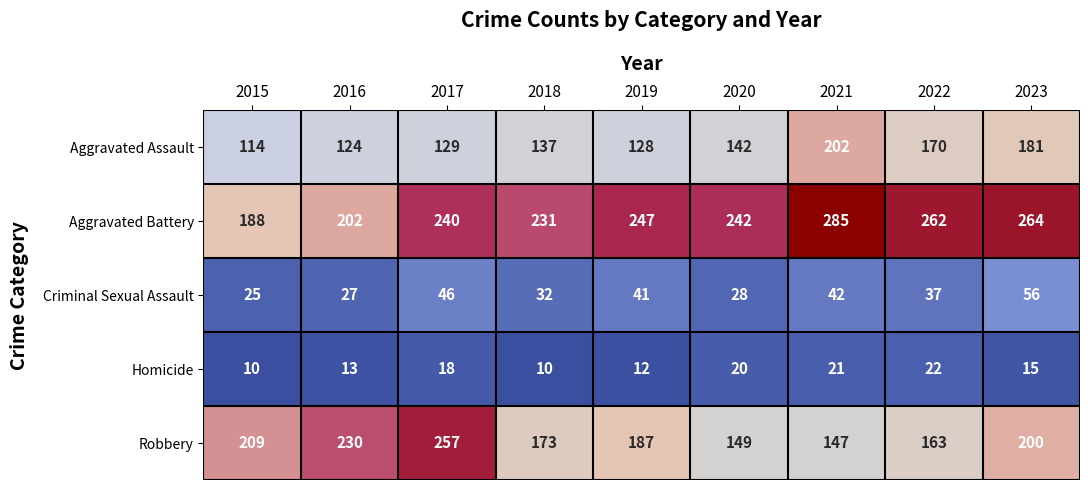

What is the difference between the highest and lowest values at 2019?

235